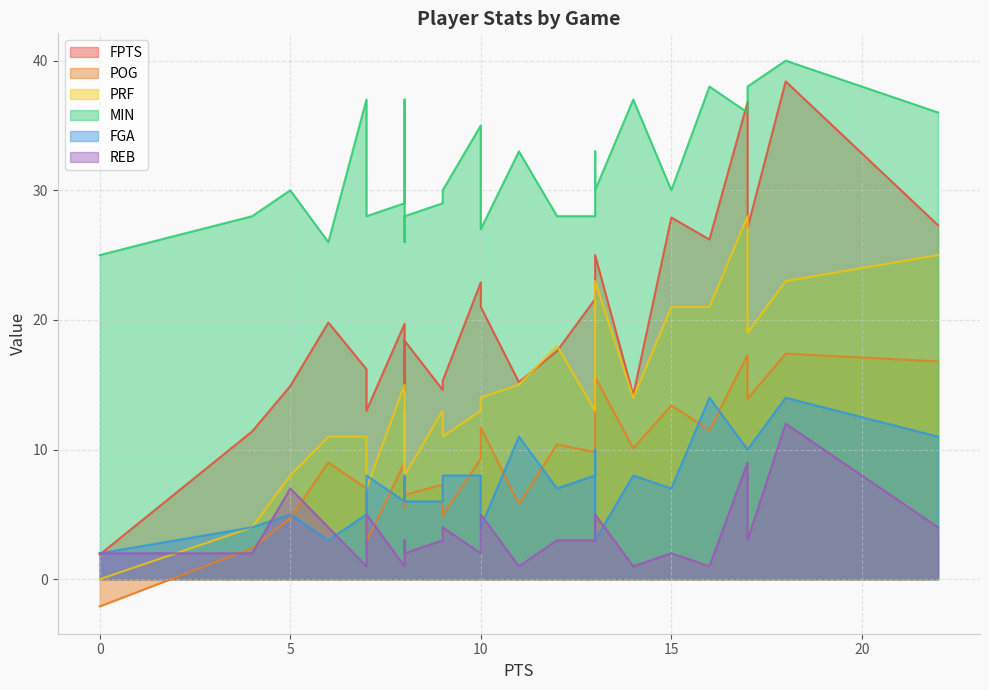

Which series ends up on top after the final intersection of FGA and REB?

FGA